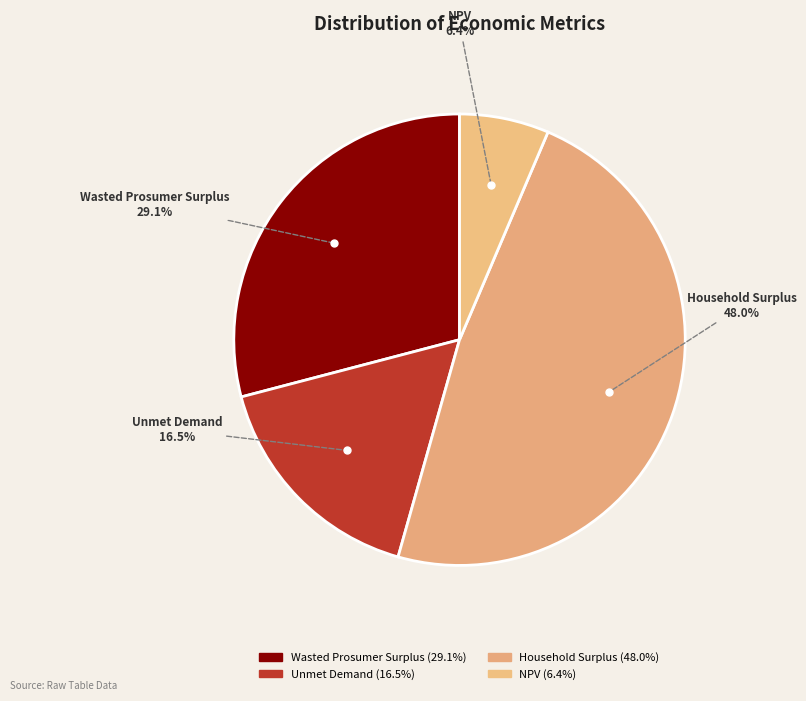

To the nearest percent, what is the average slice percentage?

25%